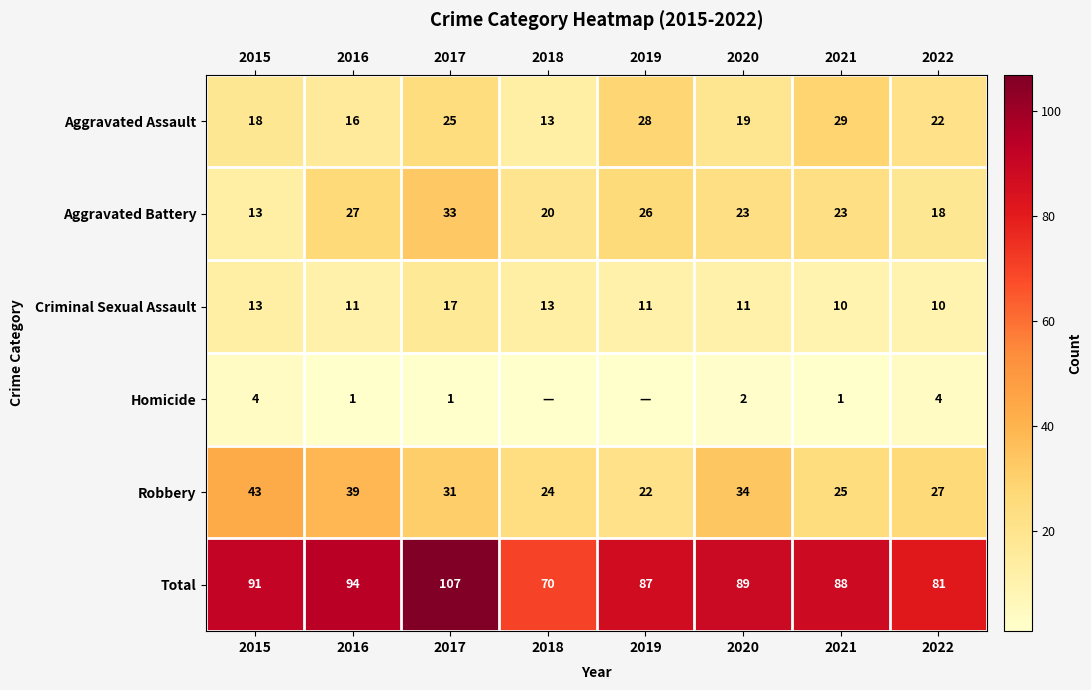

What is the difference between the Aggravated Assault values at 2018 and 2022?

9